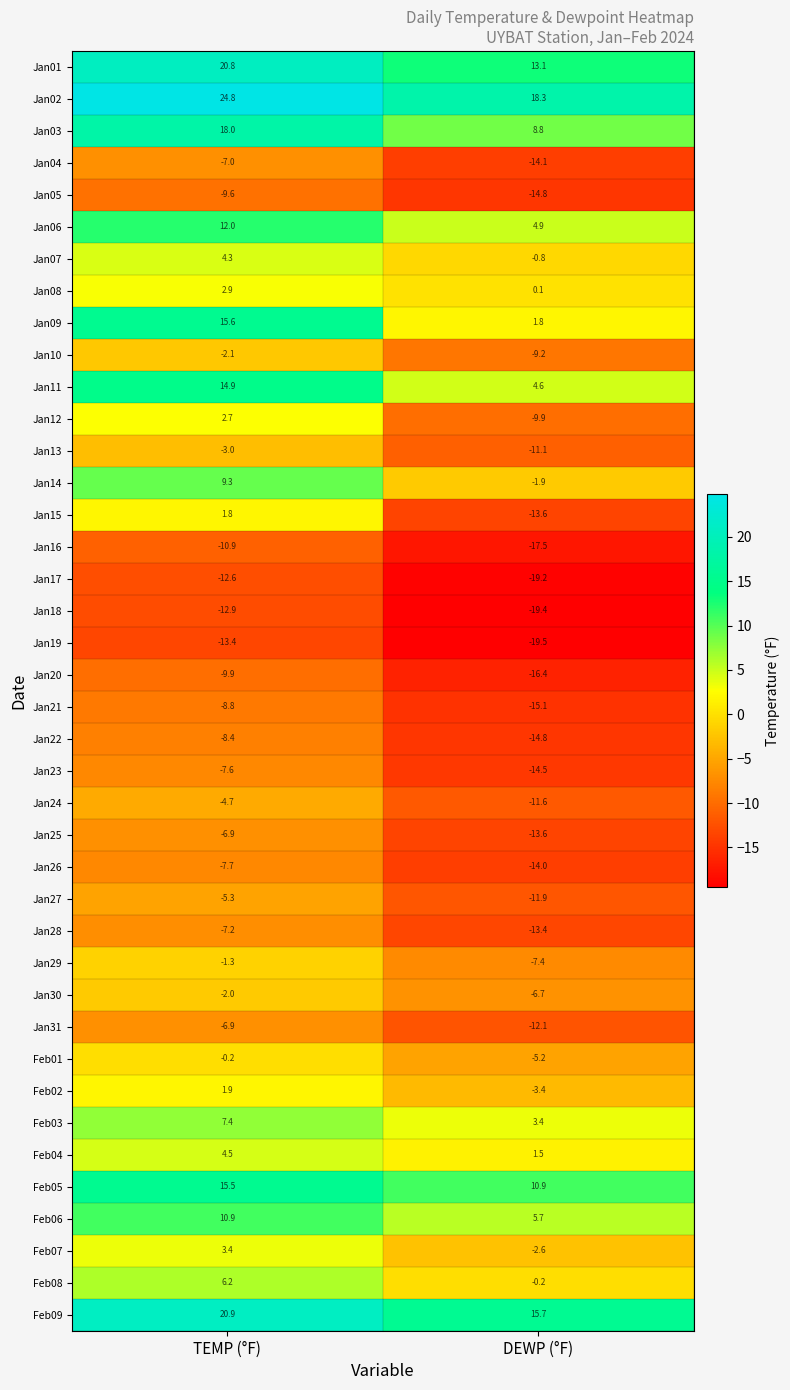

At how many categories does at least one series exceed 1?

2